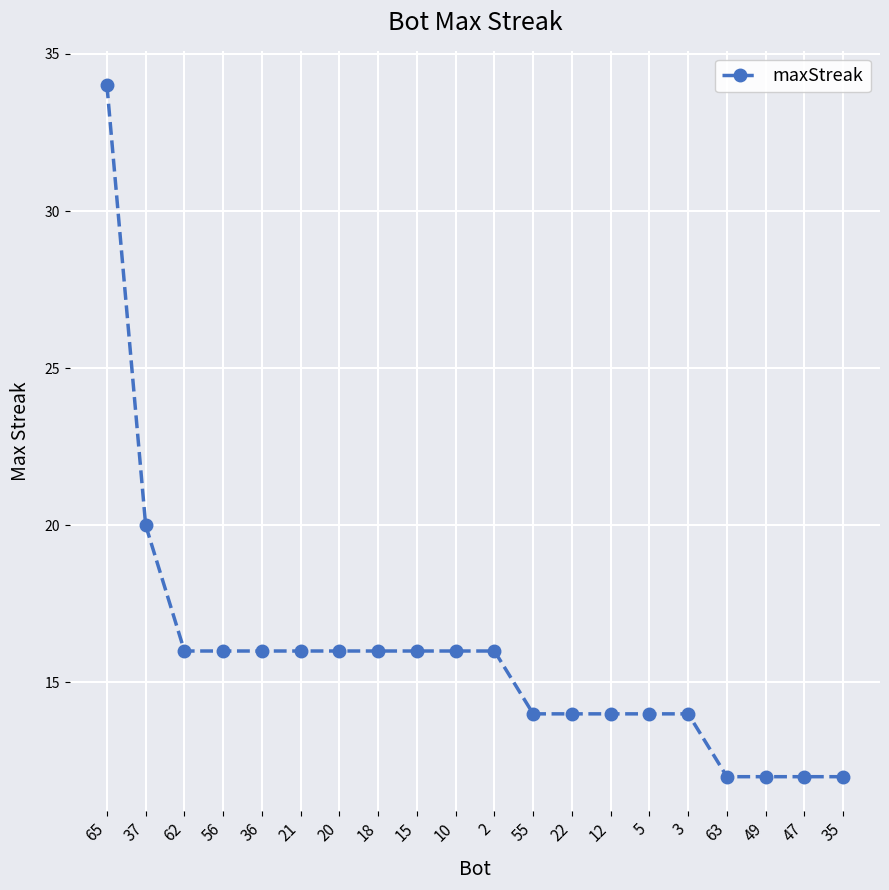

What is the change in value from 36 to 49?

-4